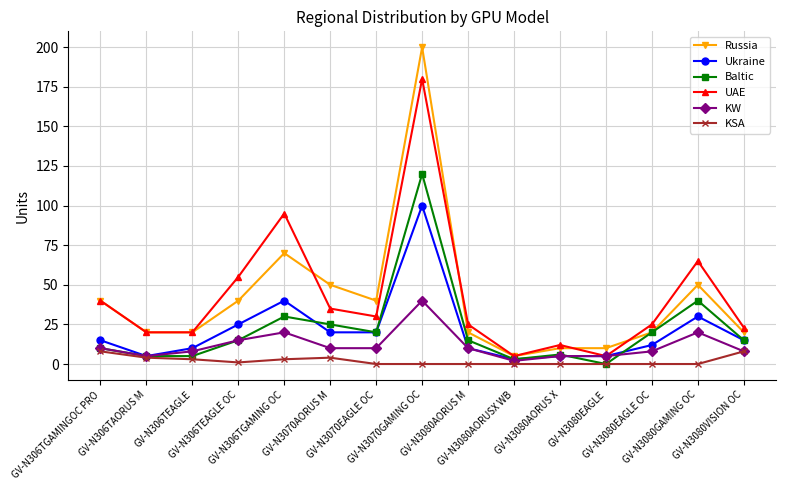

True or false: Russia and KSA cross at least once.

False